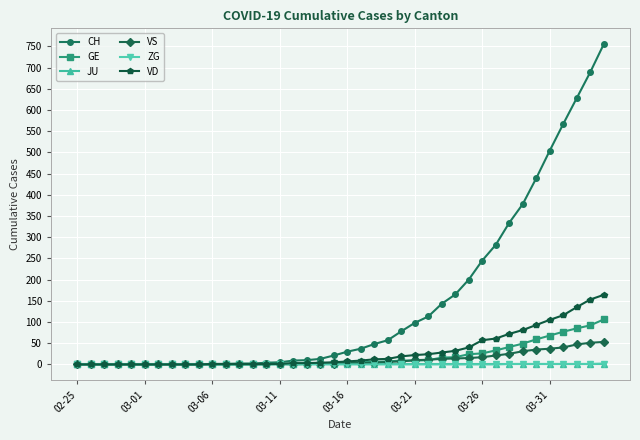

How many data points in CH are less than 30?

20